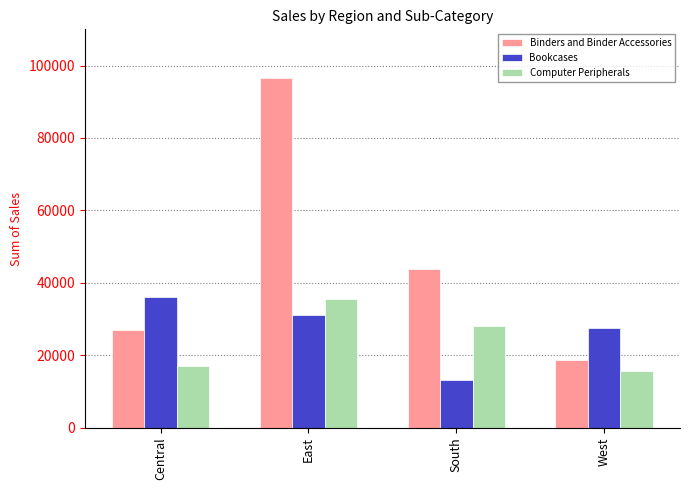

What is the average value of the Bookcases series?

26949.0